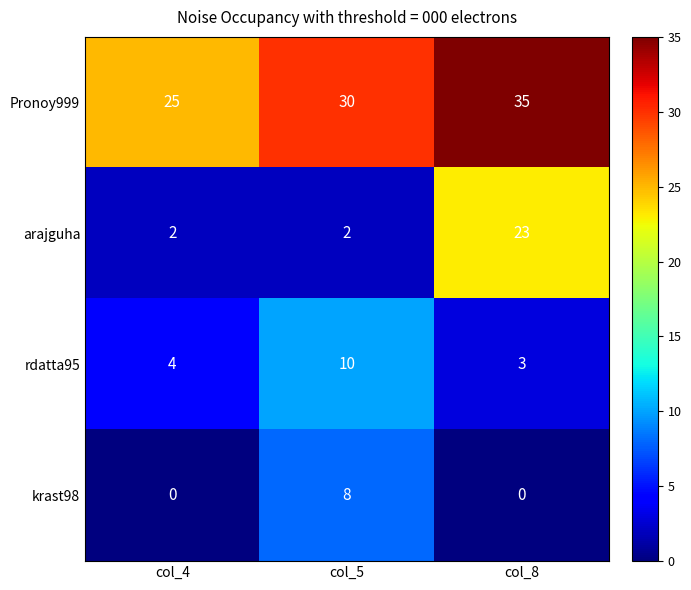

Reading right to left, list all the values displayed in this chart.

Pronoy999: col_8=35	col_5=30	col_4=25
arajguha: col_8=23	col_5=2	col_4=2
rdatta95: col_8=3	col_5=10	col_4=4
krast98: col_8=0	col_5=8	col_4=0